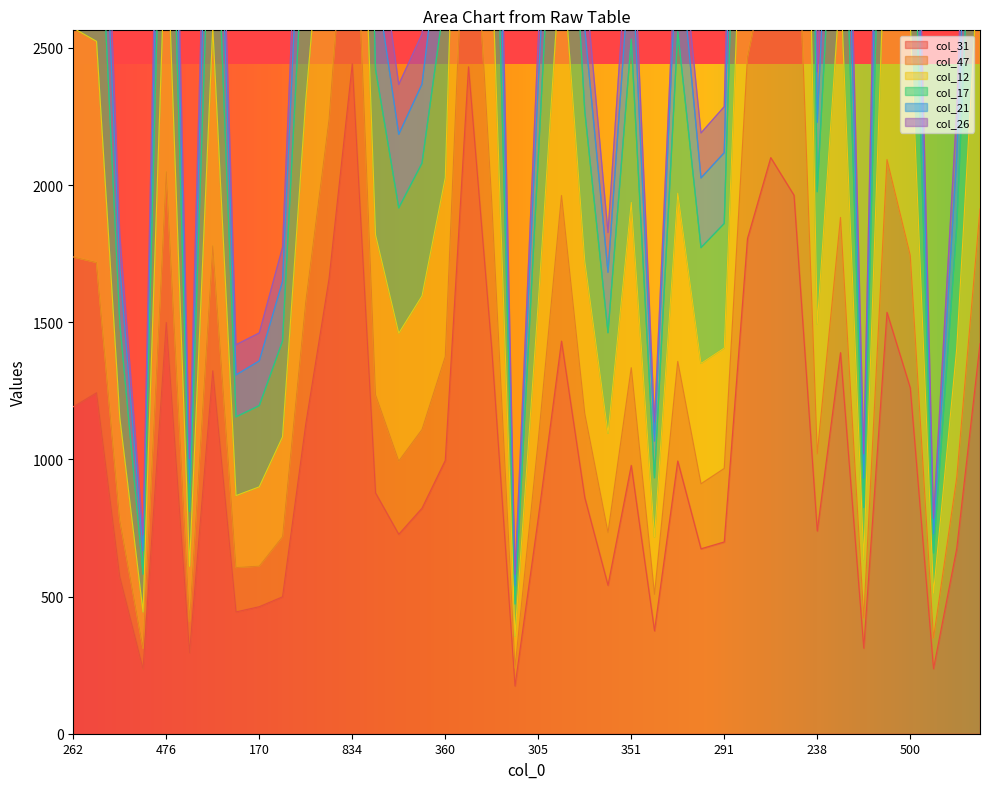

What is the spread (max minus min) of values at 238?

1674